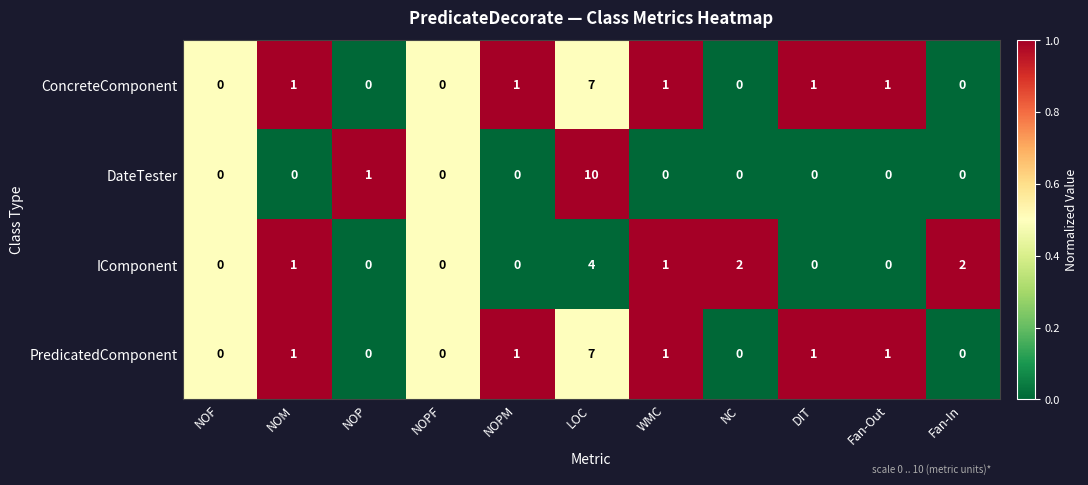

True or false: IComponent has a value of 2 at LOC.

False